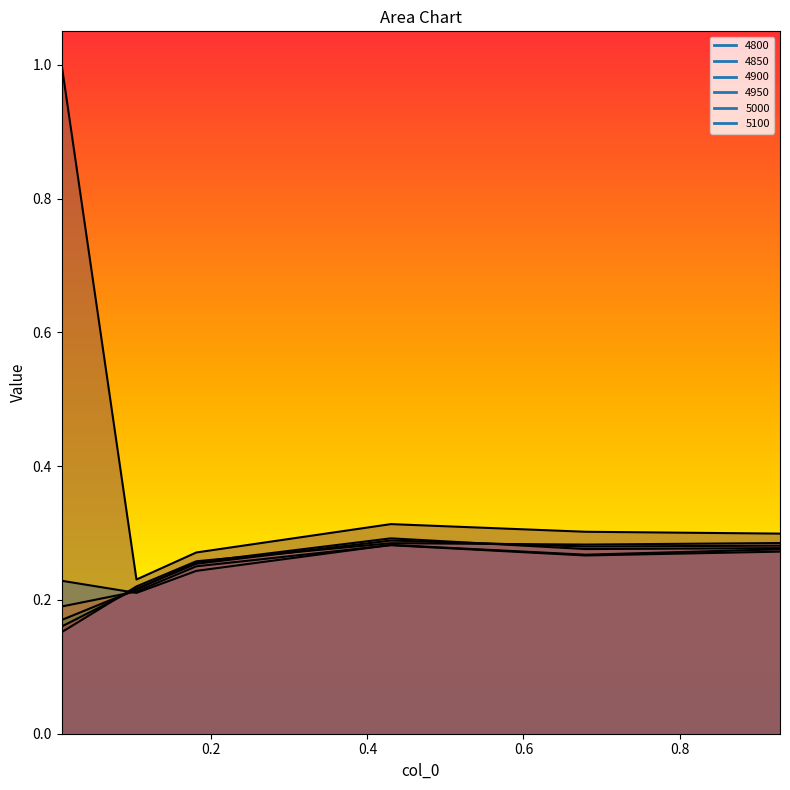

Does the chart display data point markers on the line(s)?

No